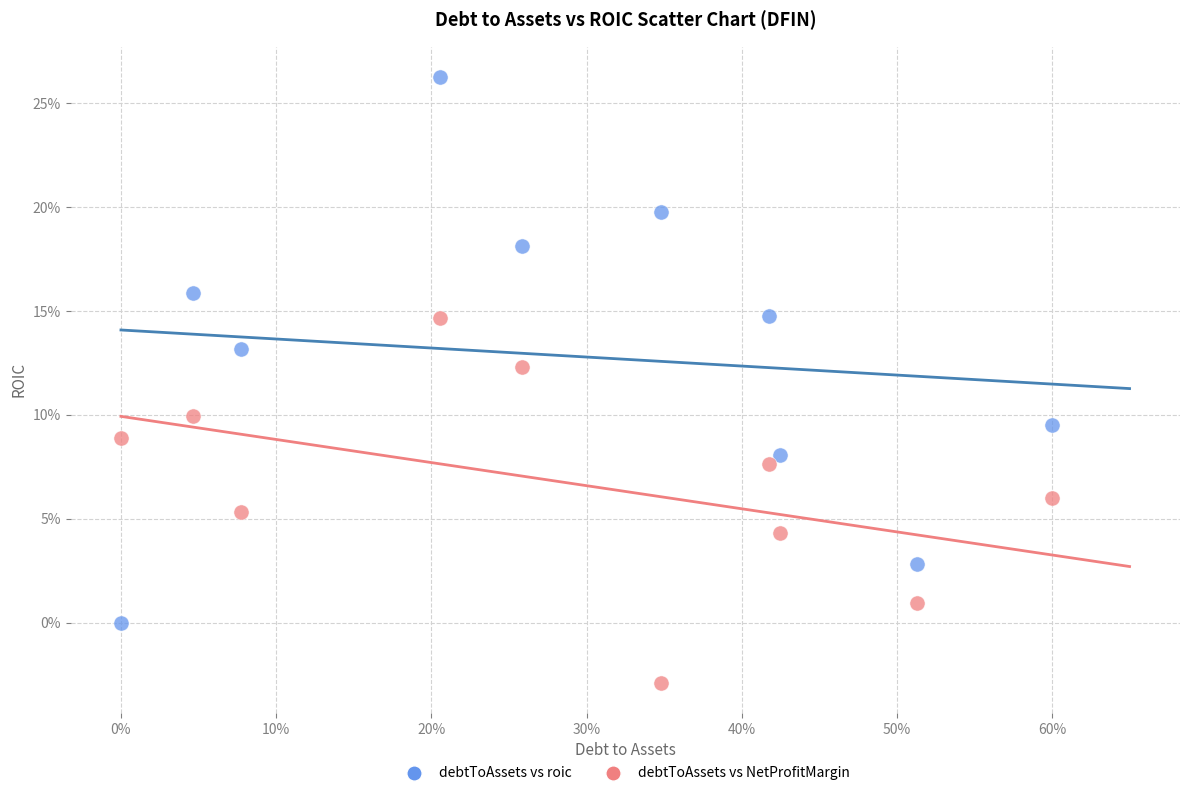

Which series reaches the maximum Y coordinate?

debtToAssets vs roic